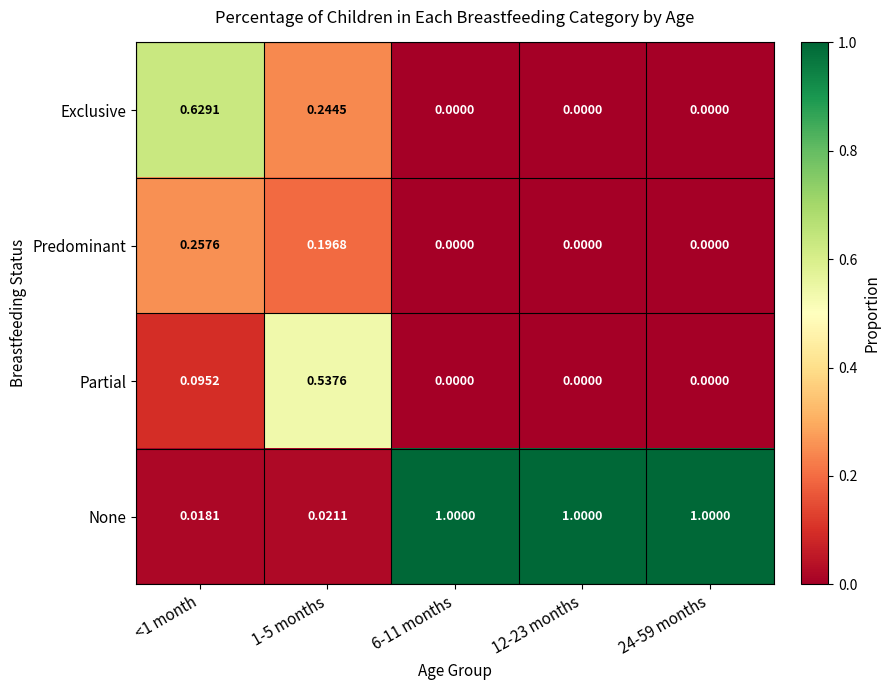

Between 1-5 months and 24-59 months, which series saw the biggest shift?

None